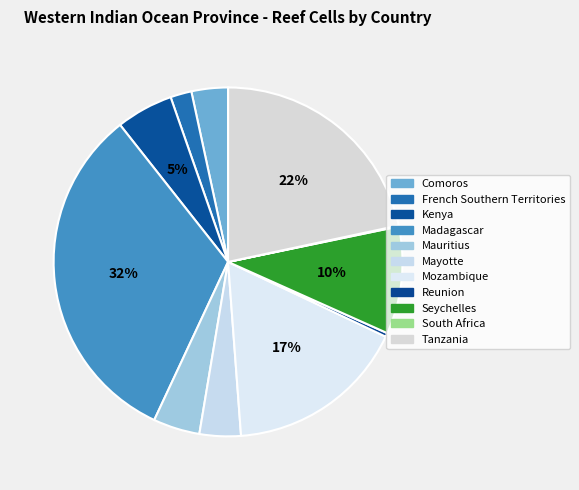

Between Mozambique and French Southern Territories, which is larger?

Mozambique